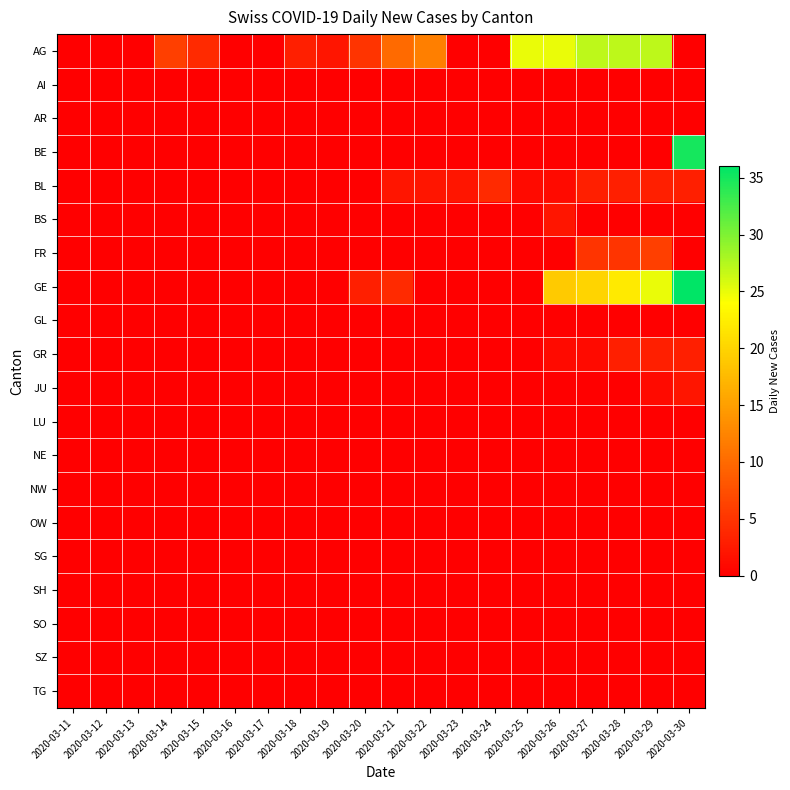

Rank the series at 2020-03-20 from highest to lowest value.

AG, GE, AI, AR, BE, BL, BS, FR, GL, GR, JU, LU, NE, NW, OW, SG, SH, SO, SZ, TG